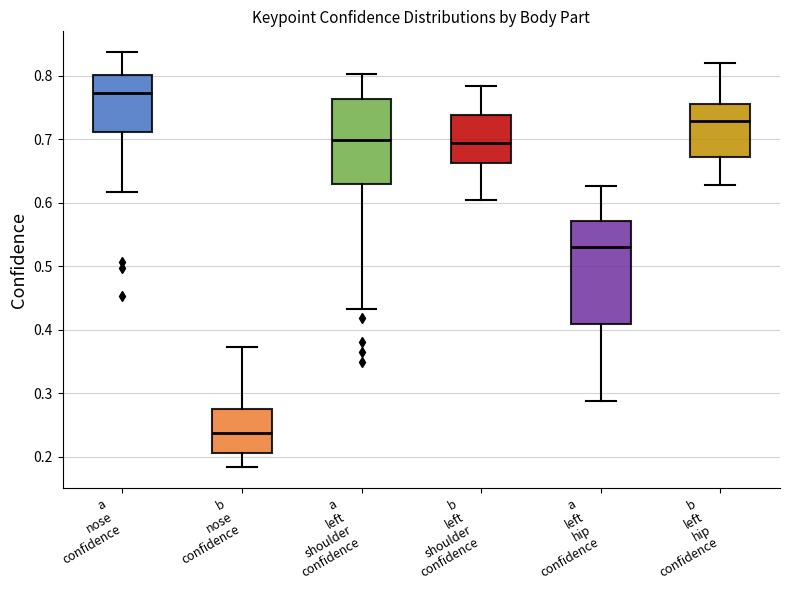

Which box is the tallest, from its lower edge to its upper edge?

a left hip confidence